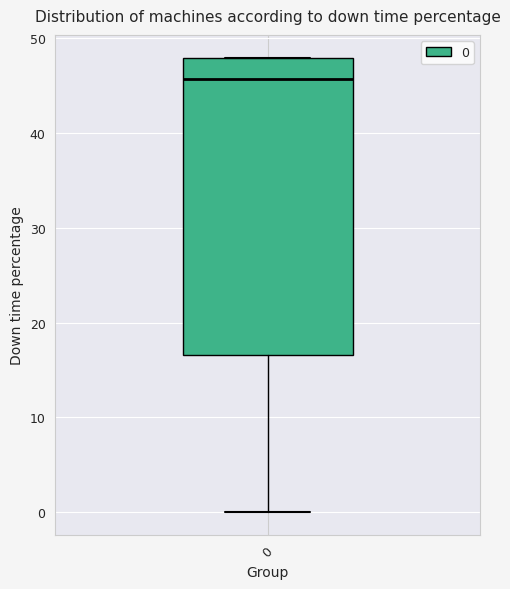

Read this box plot against the y-axis: the position of the median line, the range covered by the box, and the ends of both whiskers. The values are not printed on the chart, so give them approximately, as read against the axis.

median 46, box 17 to 48, whiskers 0 to 48